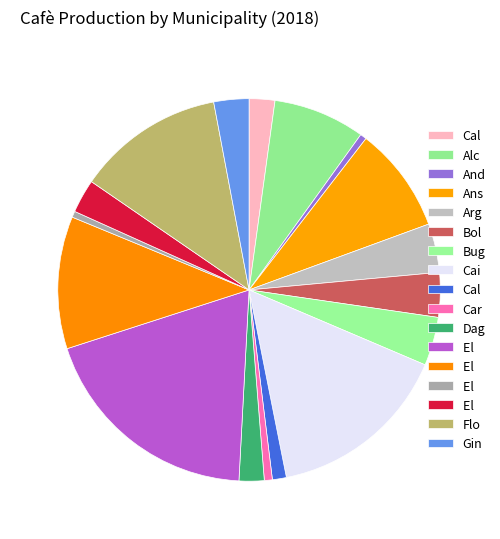

Count the number of slices in the pie.

17